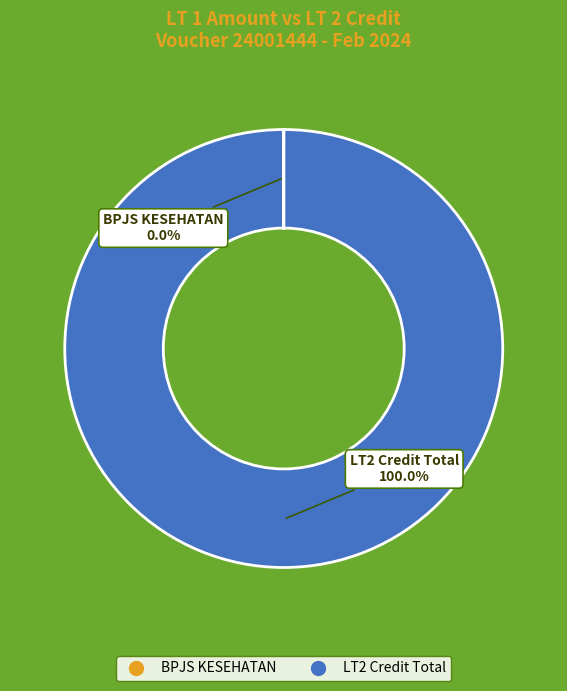

Is there a majority slice in this chart?

Yes